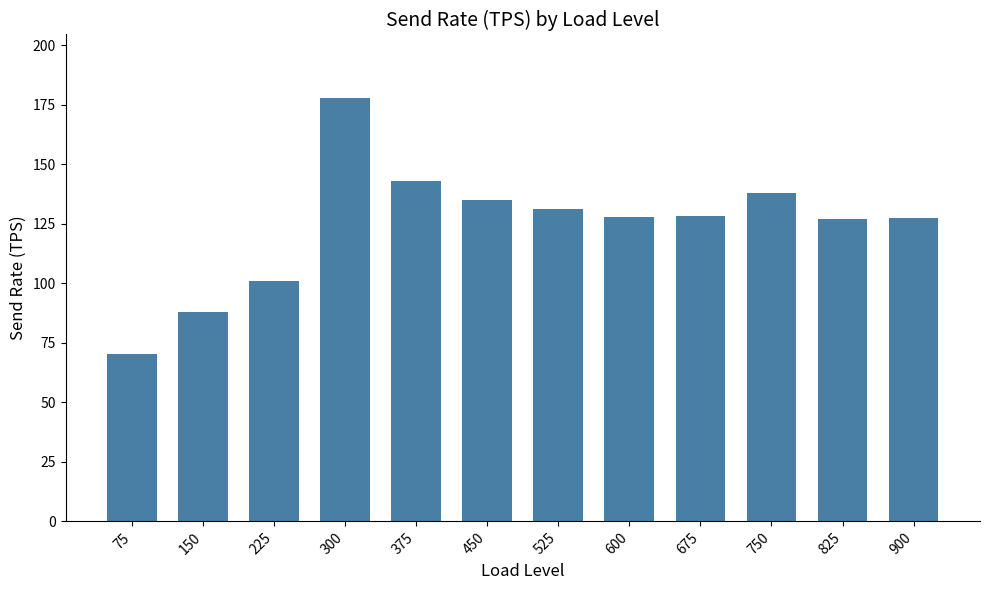

Which category has the highest value across all series?

300